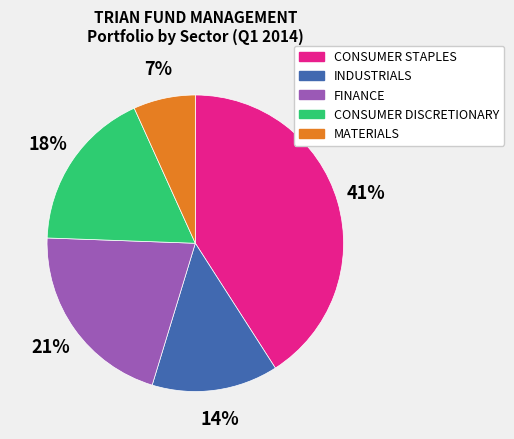

Is there any slice that represents more than half of the pie?

No